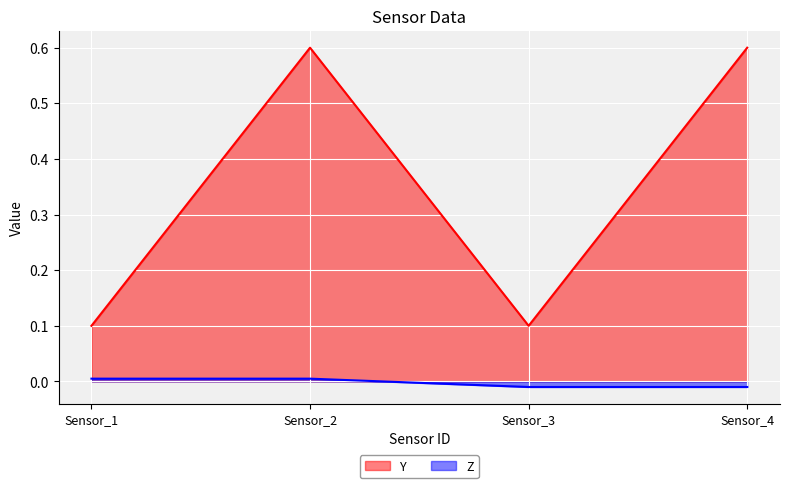

Reading left to right, extract all data points from this chart.

Y: 0.1	0.6	0.1	0.6
Z: 0.0	0.0	-0.0	-0.0